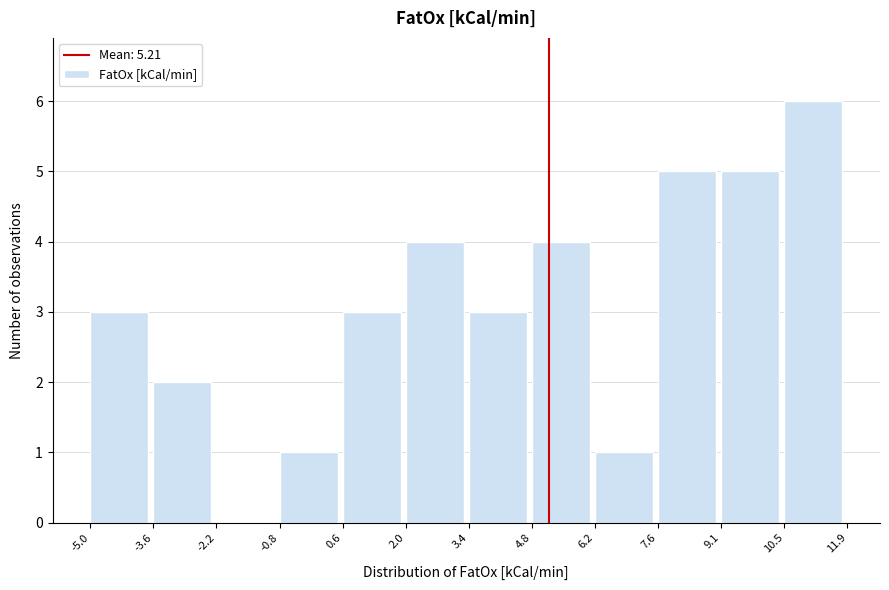

Reading left to right, transcribe this chart: for each bar, give the range it covers on the x-axis and its height. The values are not printed on the chart, so give them approximately, as read against the axis.

-5.0 to -3.6: 3
-3.6 to -2.2: 2
-2.2 to -0.8: 0
-0.8 to 0.6: 1
0.6 to 2.0: 3
2.0 to 3.4: 4
3.4 to 4.8: 3
4.8 to 6.2: 4
6.2 to 7.6: 1
7.6 to 9.1: 5
9.1 to 10.5: 5
10.5 to 11.9: 6